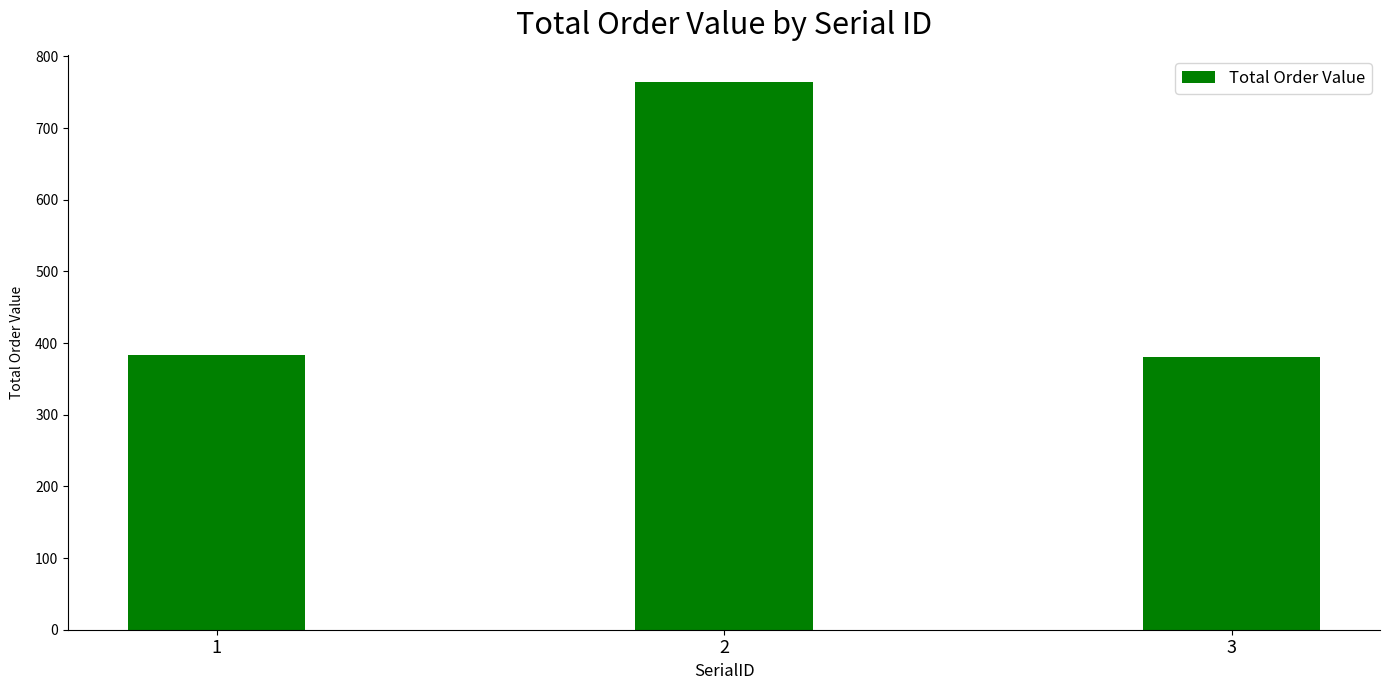

At which label is the value closest to 572?

1